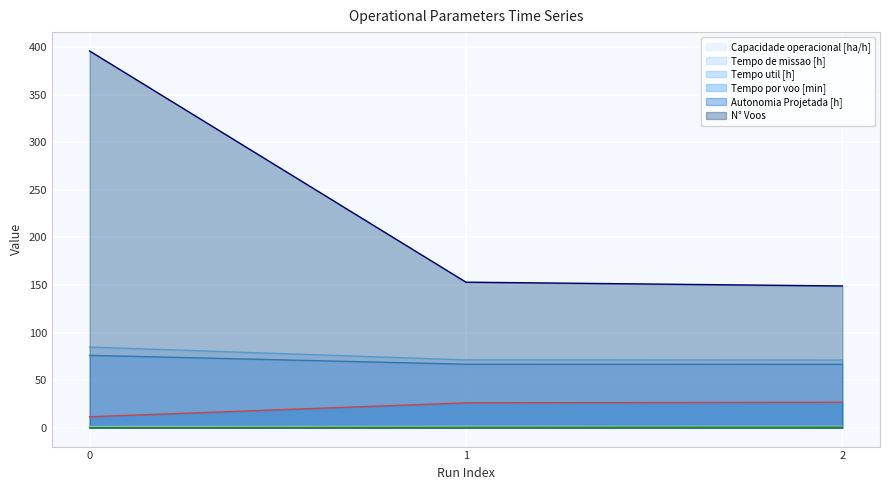

At 2, list the series in order from largest to smallest.

N° Voos, Tempo de missao [h], Tempo util [h], Tempo por voo [min], Capacidade operacional [ha/h], Autonomia Projetada [h]